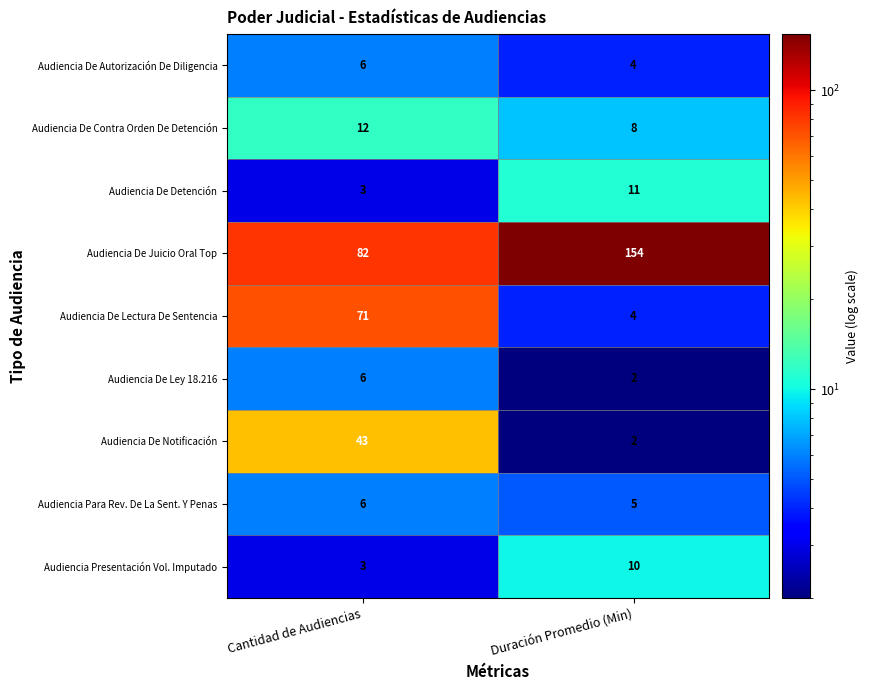

List the labels in order of Audiencia Para Rev. De La Sent. Y Penas value, largest first.

Cantidad de Audiencias, Duración Promedio (Min)